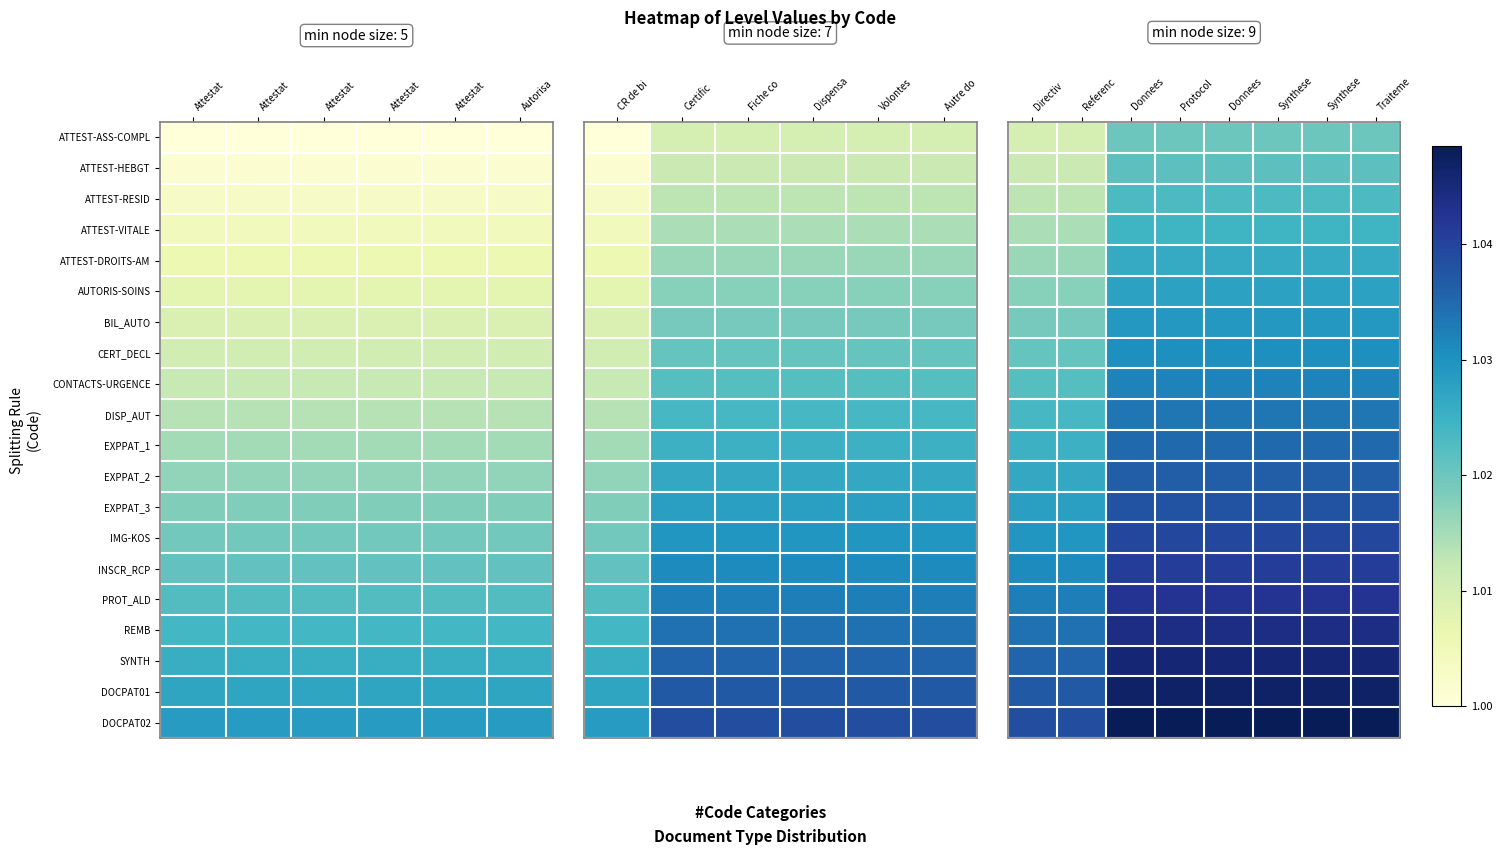

What is the sum of the DOCPAT02 values at Synthese and Directiv?

2.1